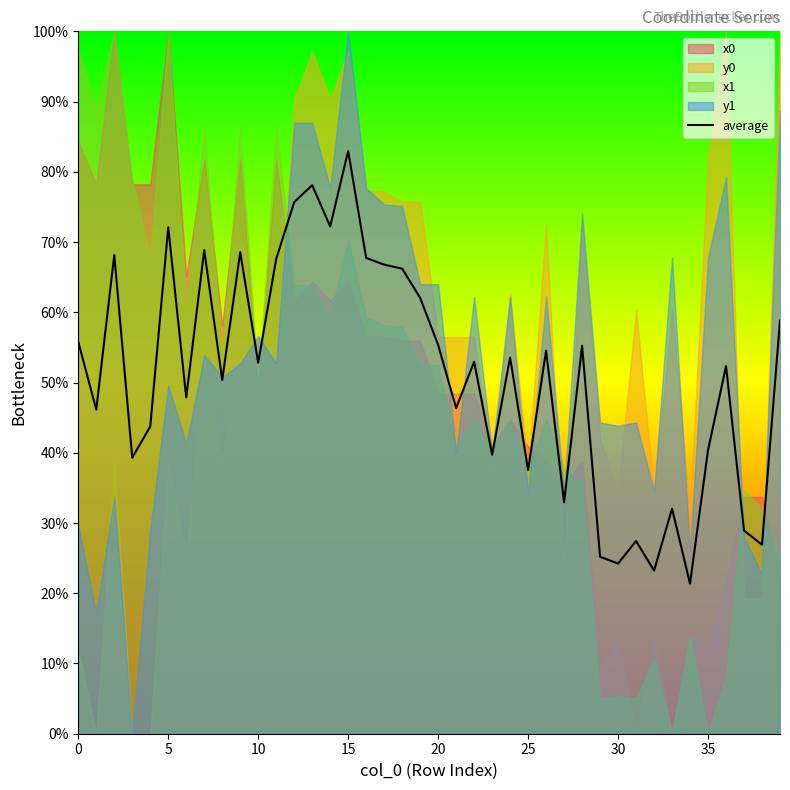

Count the number of values greater than 52.

22